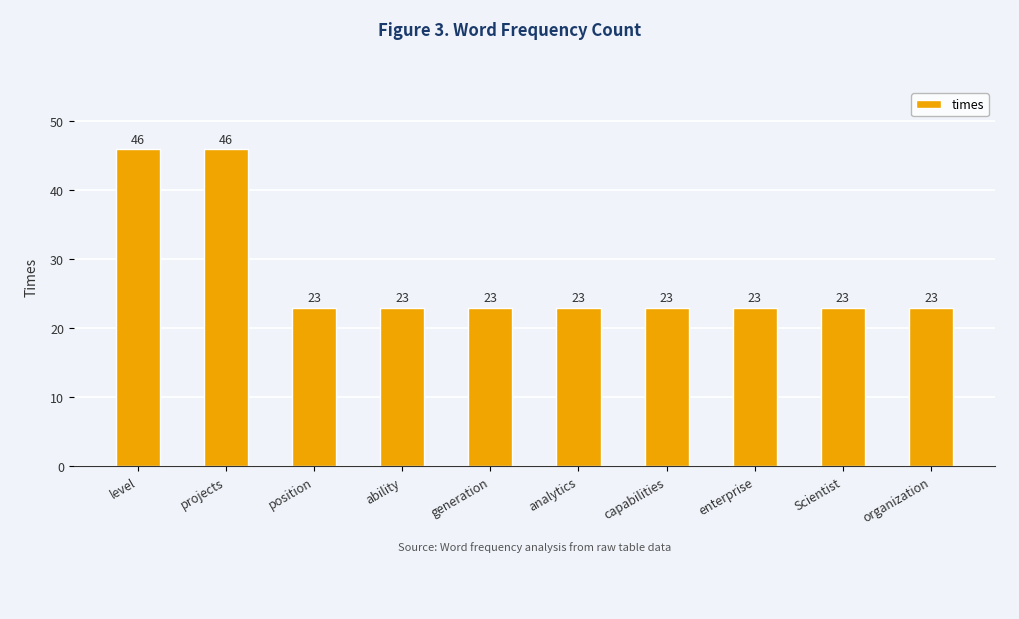

What value does the data have at Scientist, to the nearest 5?

25